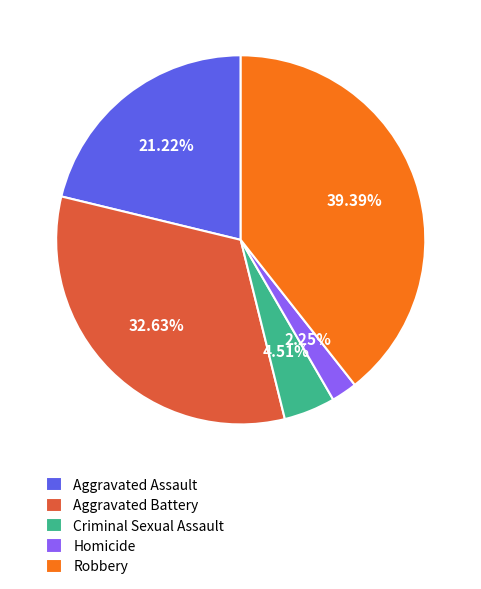

Does Homicide account for over 50% of the chart?

No